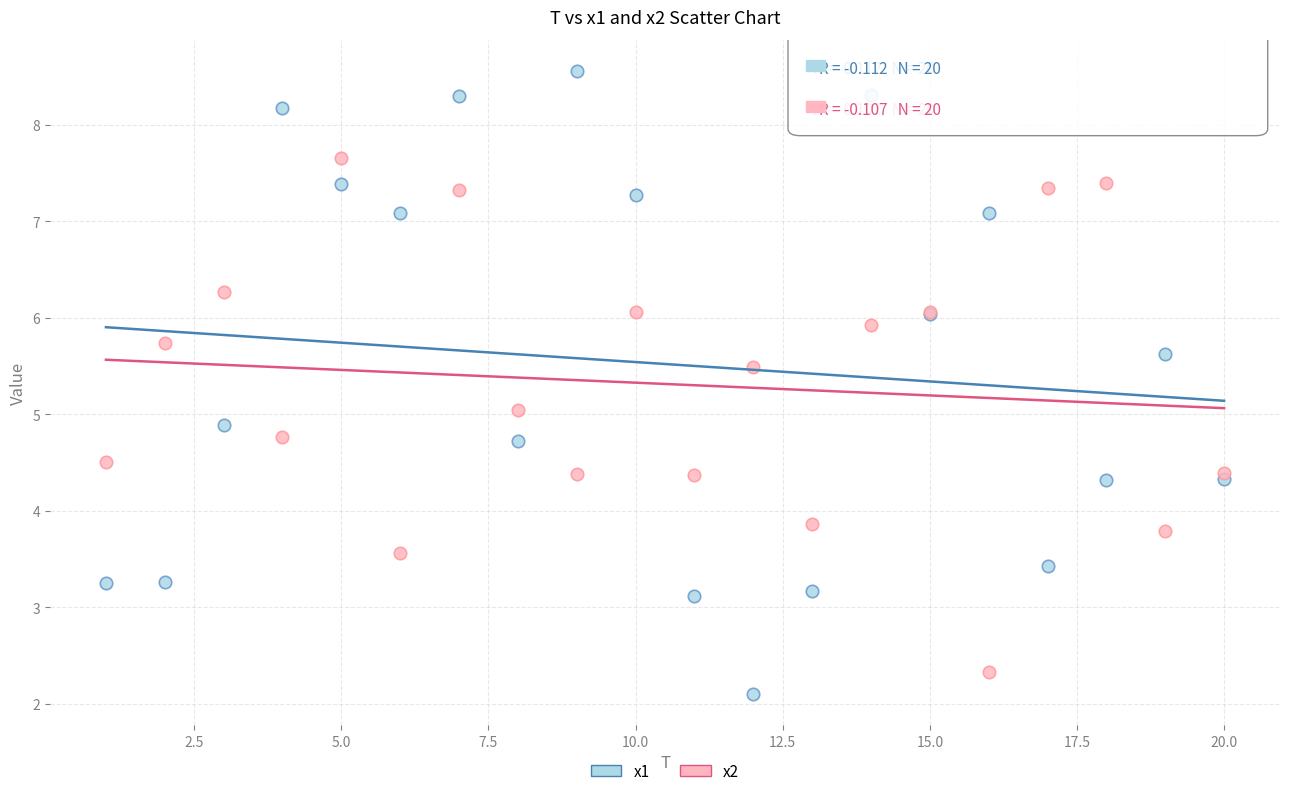

In the x2 series, what Y value is closest to 4?

3.9